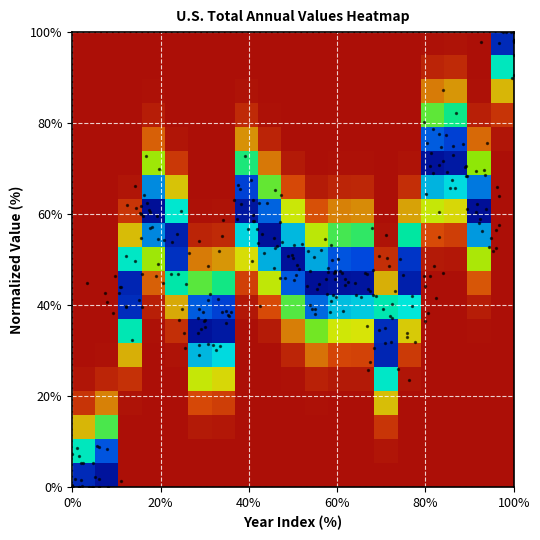

At how many categories does at least one series exceed 0?

19